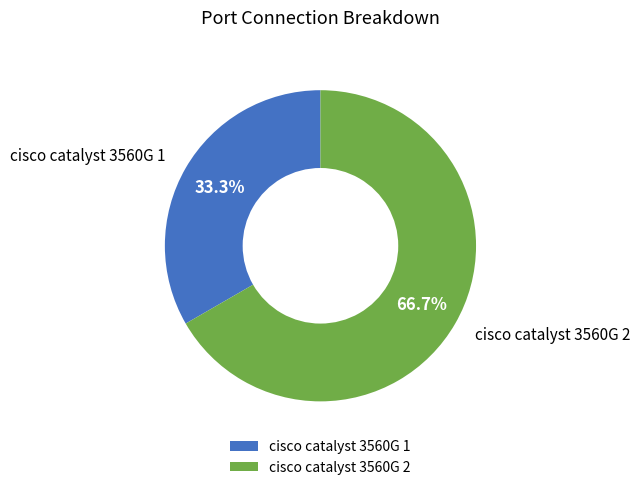

Which has a higher value, cisco catalyst 3560G 1 or cisco catalyst 3560G 2?

cisco catalyst 3560G 2